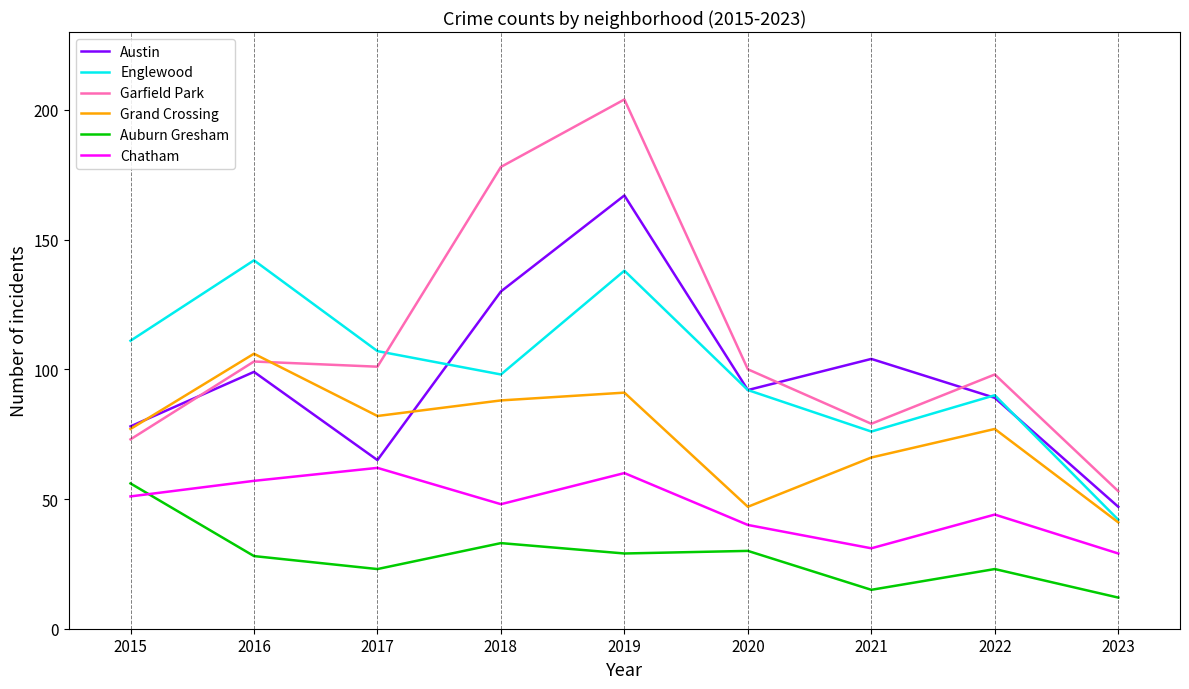

At which category does Auburn Gresham reach its first local valley?

2017